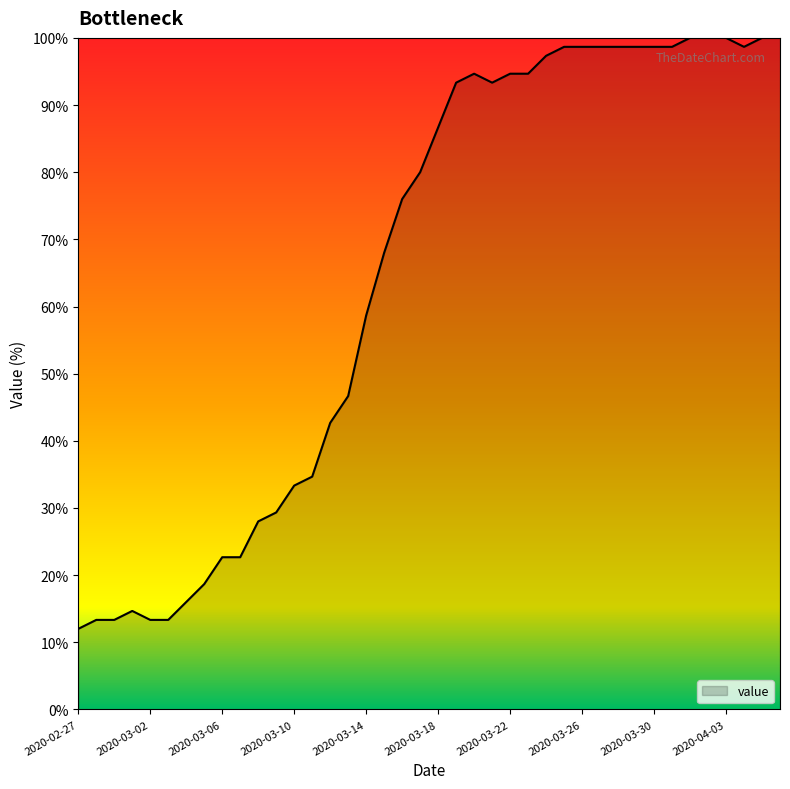

Count the number of values greater than 86.

20